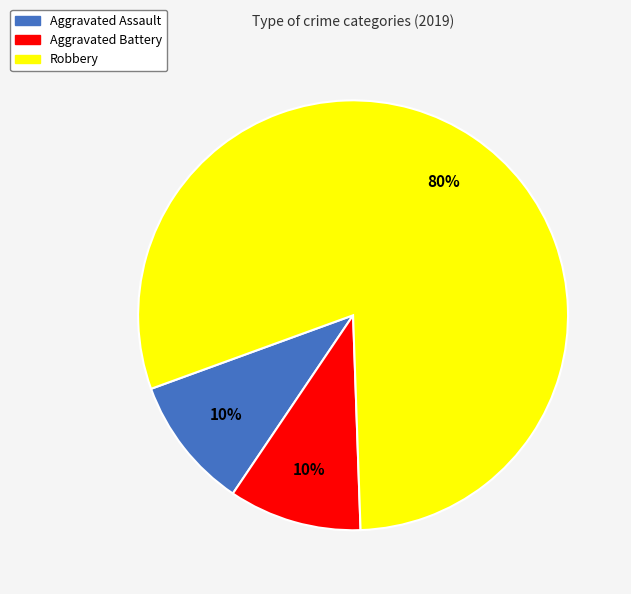

To the nearest percent, what percentage of the pie is Aggravated Battery?

10%